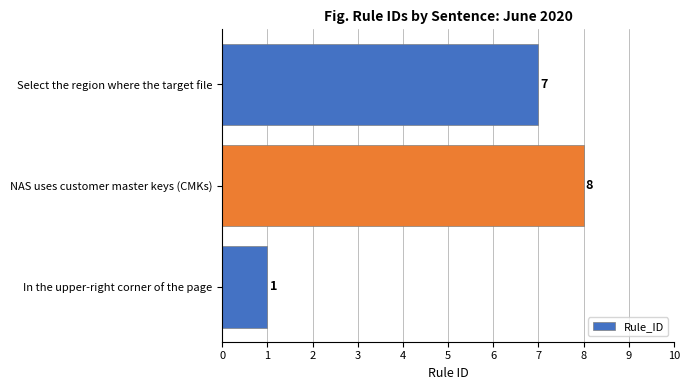

The value at Select the region where the target file is 12. True or false?

False